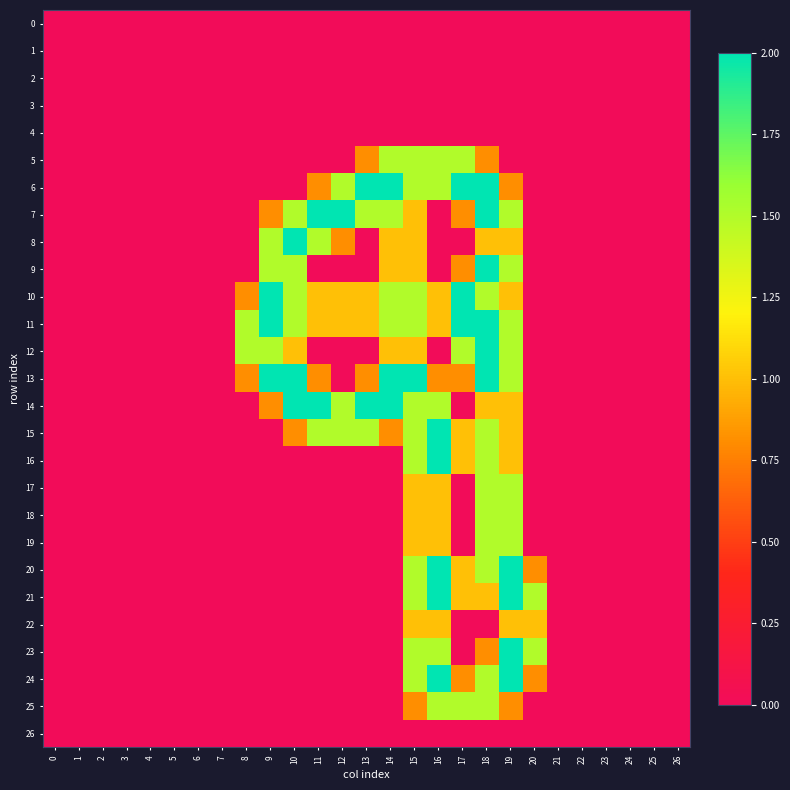

Which has a higher value, 7 or 5?

7